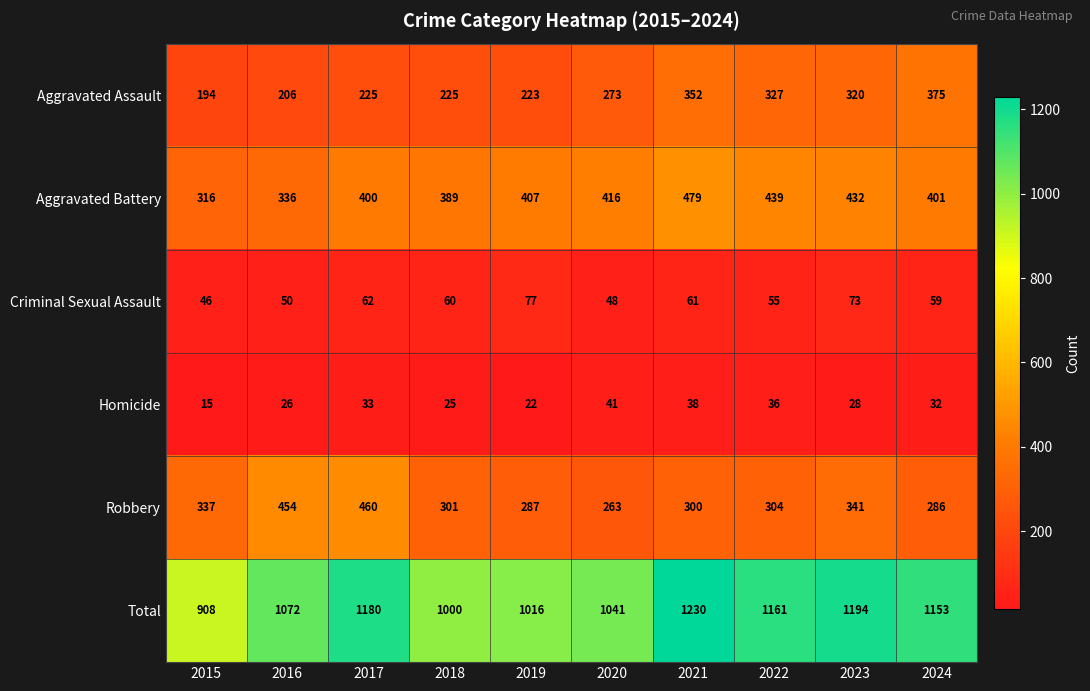

The value of Criminal Sexual Assault at 2019 is 26. True or false?

False